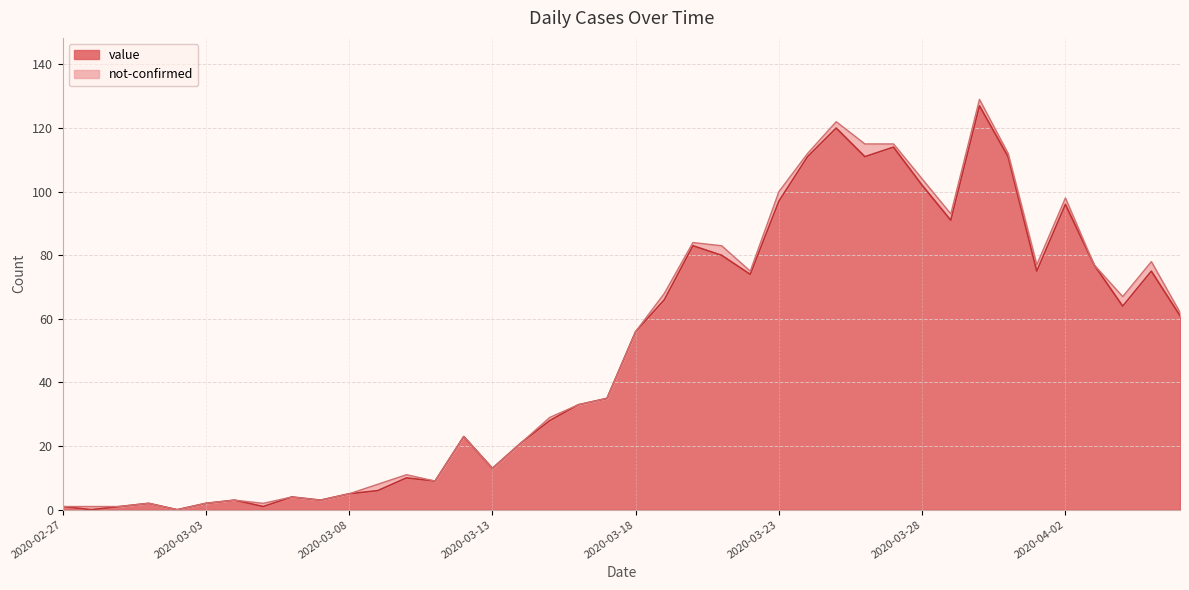

Which label corresponds to the smallest value in the chart?

2020-02-28